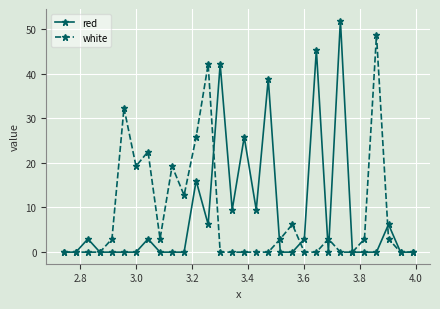

True or false: white has more than 2 interior local peaks.

True